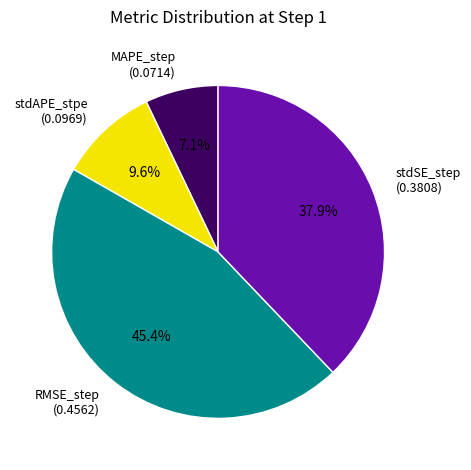

To the nearest percent, what is the combined percentage of MAPE_step and stdSE_step?

45%